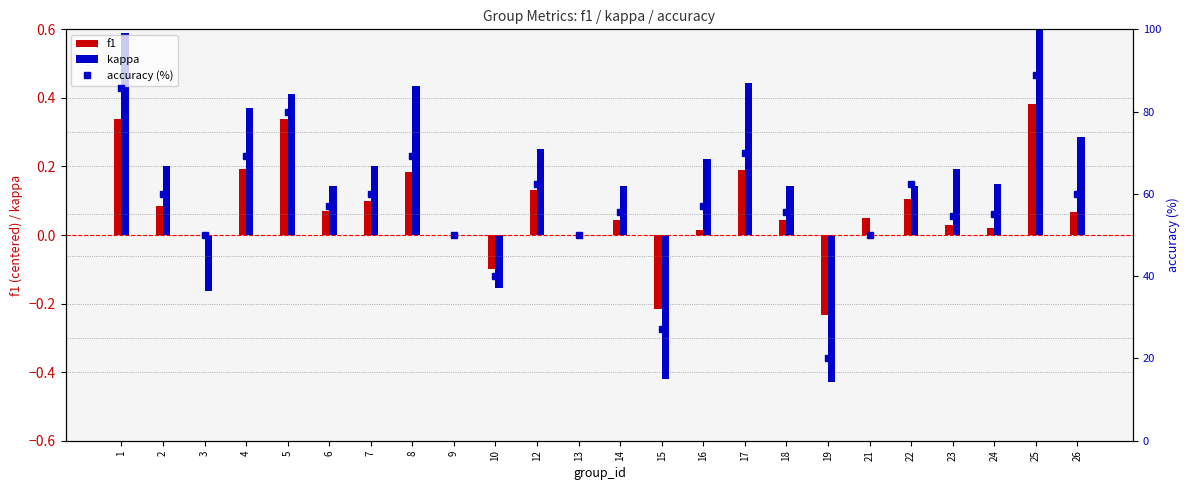

How many distinct data groups are displayed?

3